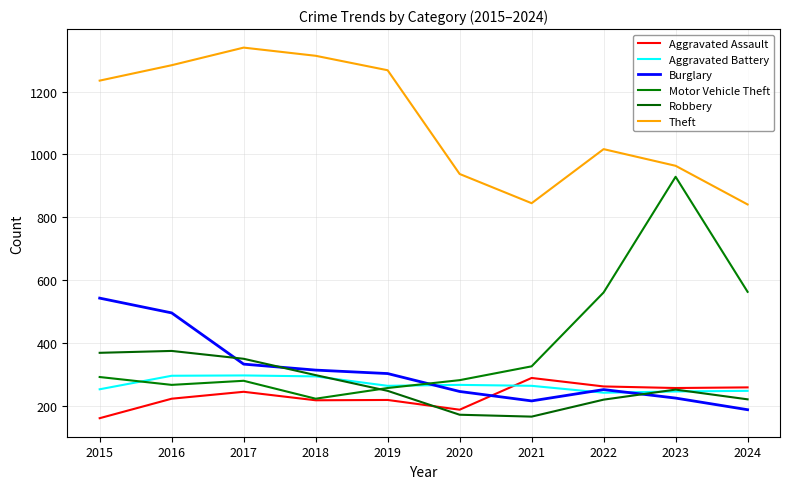

The value of Motor Vehicle Theft at 2024 is 846. True or false?

False